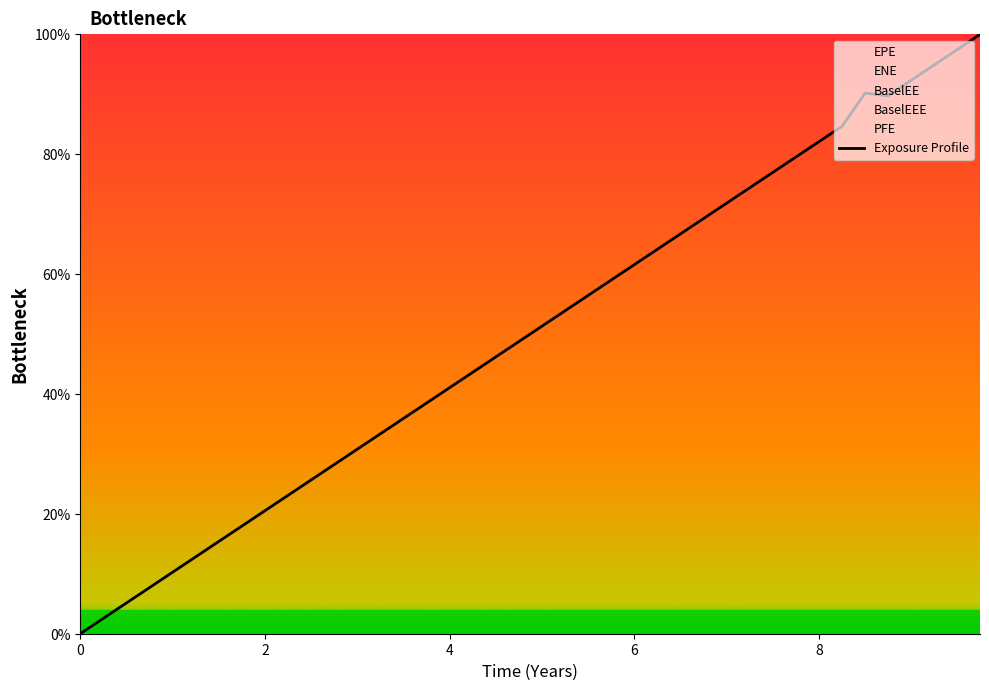

Reading left to right, list all the values displayed in this chart.

0.0	2.6	5.2	7.7	10.2	12.8	15.4	17.9	20.5	23.1	25.7	28.2	30.8	33.4	35.9	38.5	41.0	43.7	46.3	48.7	51.3	53.9	56.5	59.0	61.6	64.1	66.7	69.2	71.8	74.4	77.0	79.5	82.1	84.7	90.2	89.7	92.3	94.9	97.6	100.0